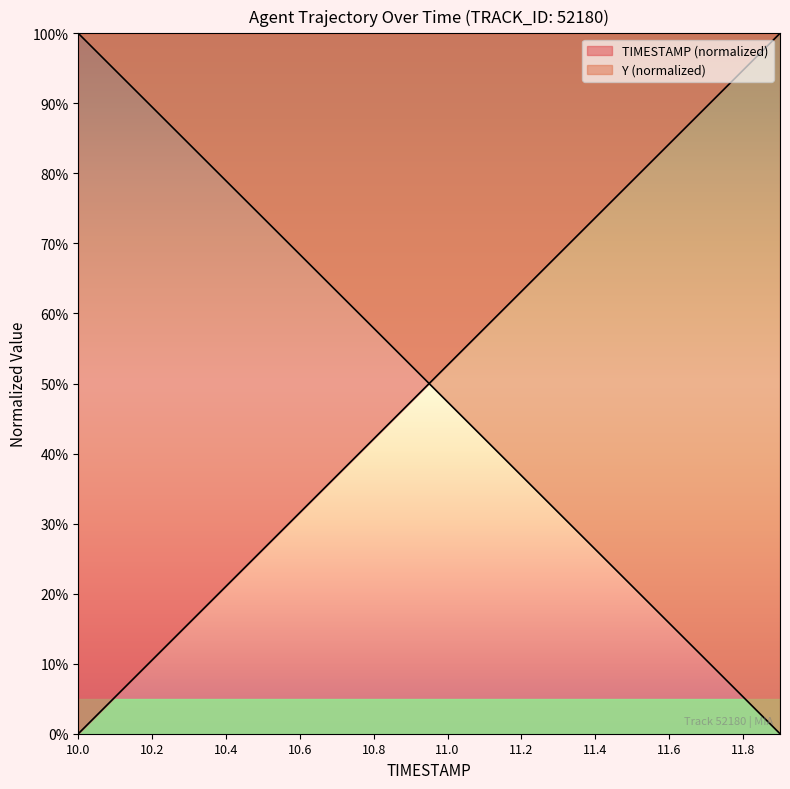

What are all the series names shown in the legend?

TIMESTAMP, Y